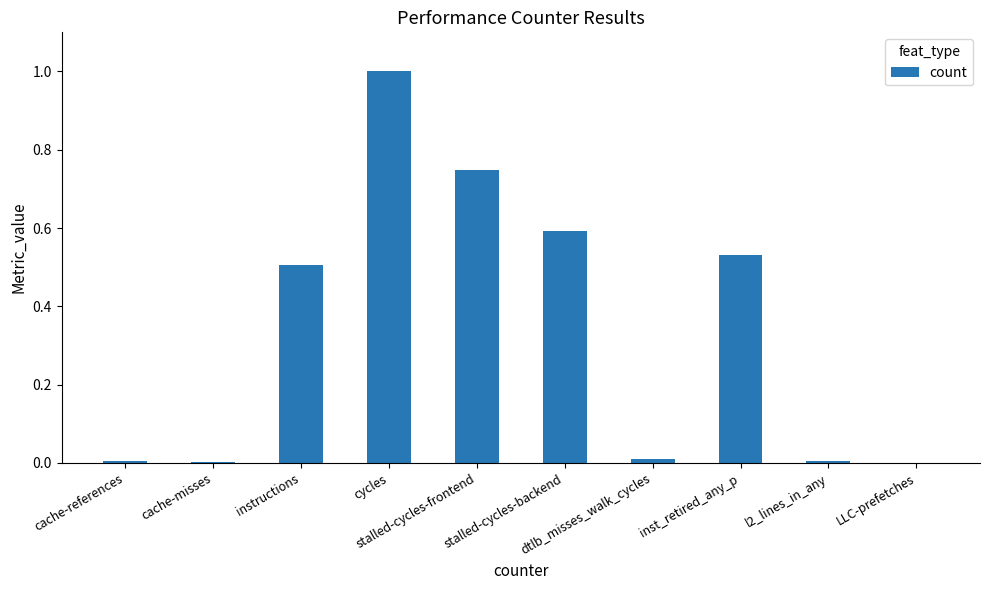

What is the greatest value displayed?

1.0